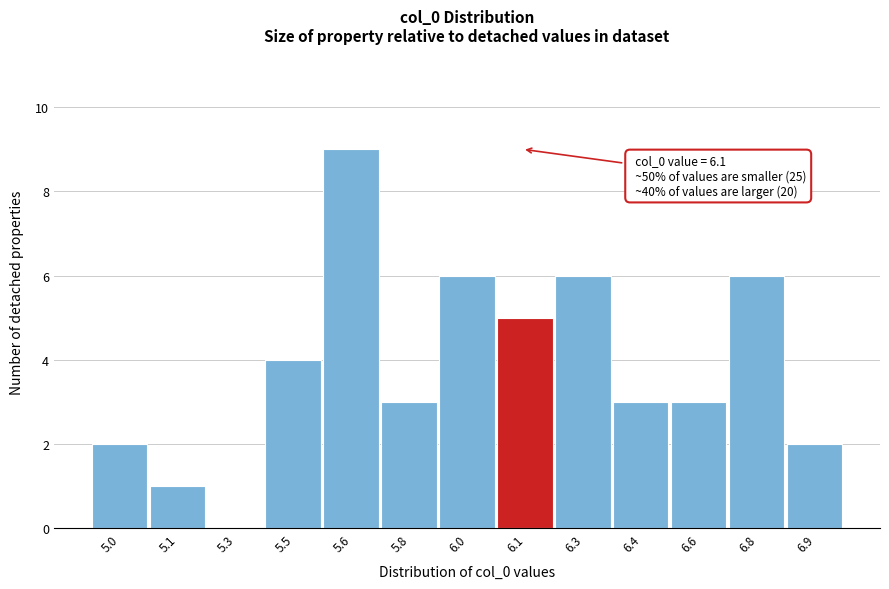

Reading left to right, transcribe all the data shown in this chart.

5.0=2	5.1=1	5.3=0	5.5=4	5.6=9	5.8=3	6.0=6	6.1=5	6.3=6	6.4=3	6.6=3	6.8=6	6.9=2